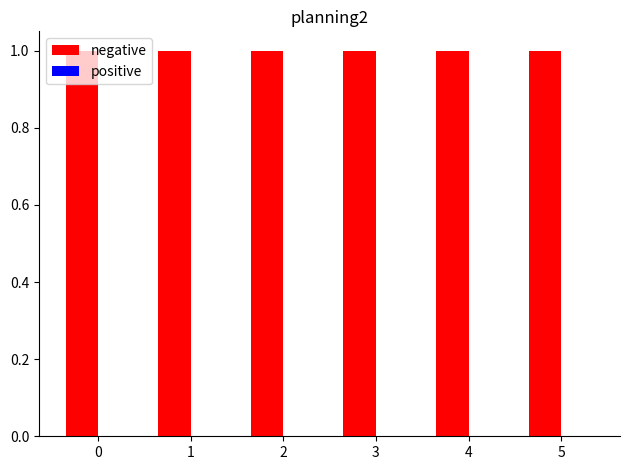

Reading left to right, transcribe all the data shown in this chart.

negative: 0=1	1=1	2=1	3=1	4=1	5=1
positive: 0=0	1=0	2=0	3=0	4=0	5=0